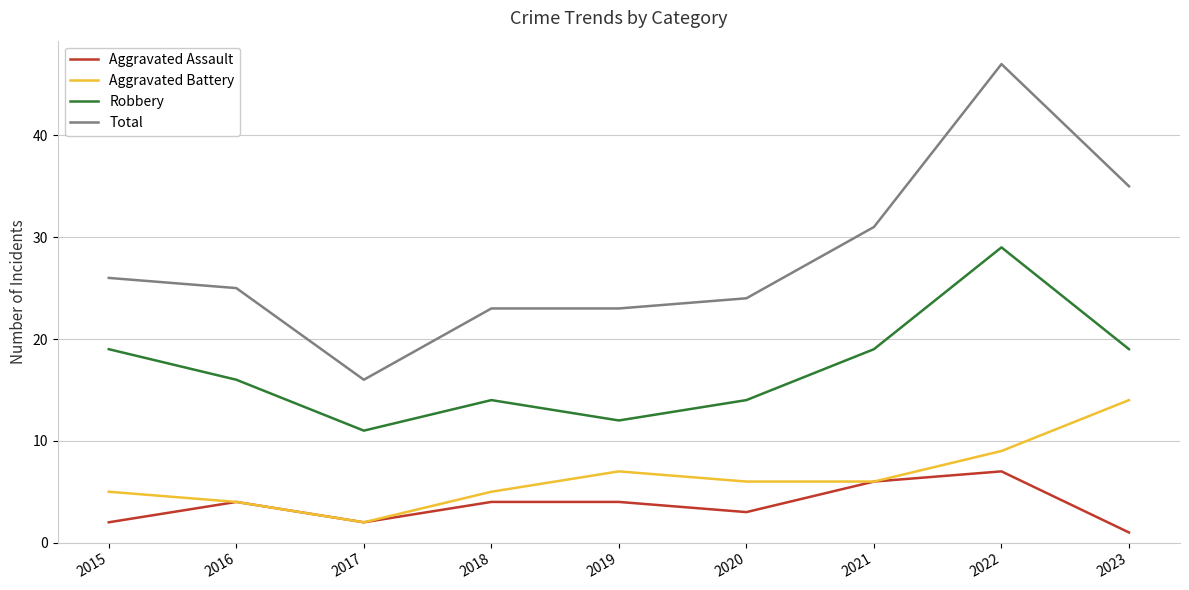

Which series has the largest total across all categories?

Total